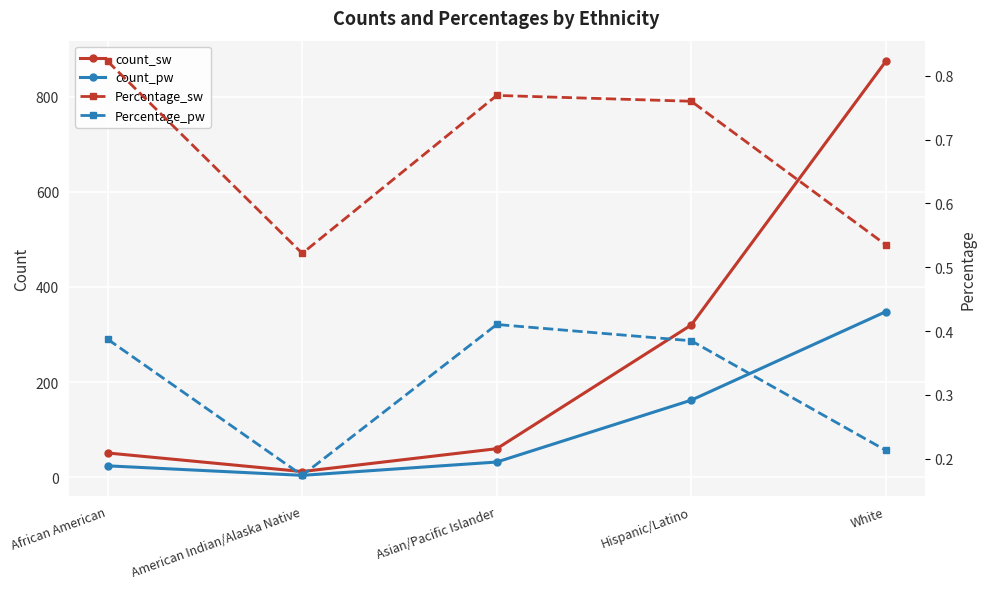

List the labels in order of count_sw value, smallest first.

American Indian/Alaska Native, African American, Asian/Pacific Islander, Hispanic/Latino, White